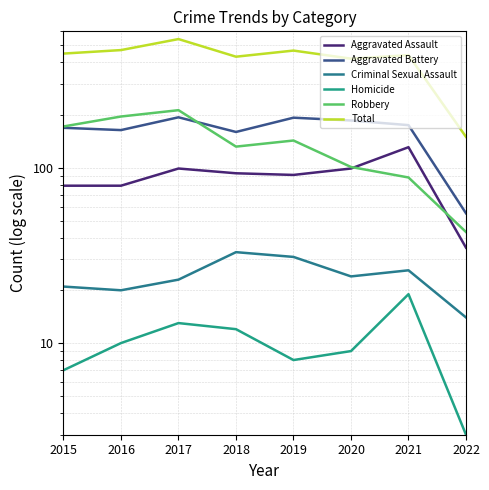

At 2020, list the series in order from largest to smallest.

Total, Aggravated Battery, Robbery, Aggravated Assault, Criminal Sexual Assault, Homicide